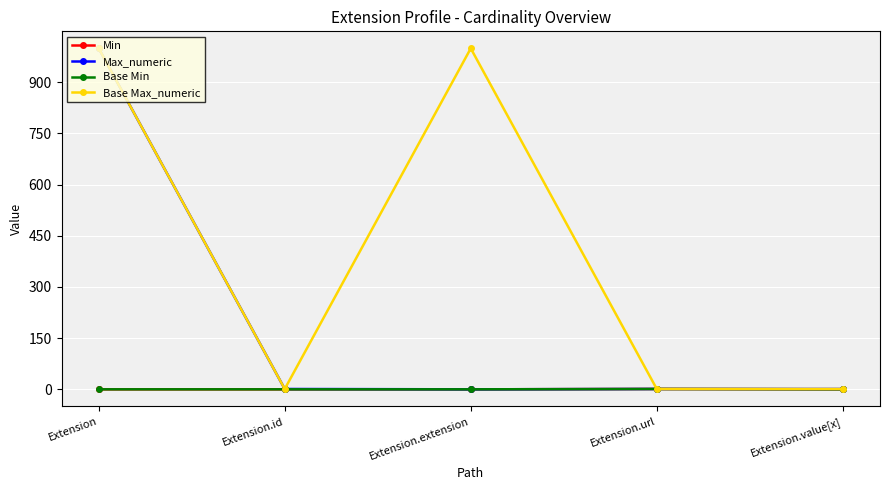

Does the chart have visible grid lines?

Yes